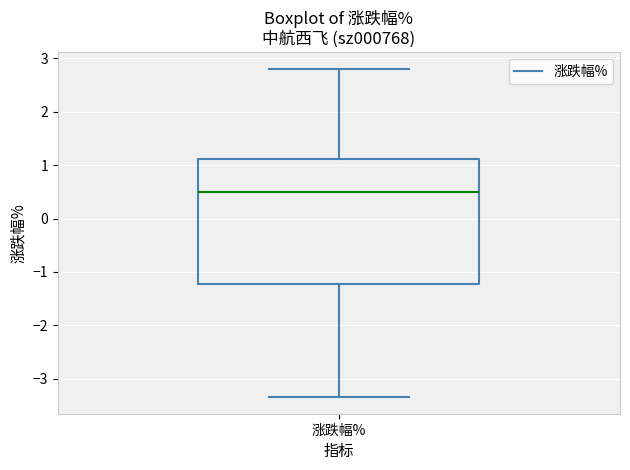

Where does the median line of the box for 涨跌幅% sit on the y-axis? The values are not printed on the chart, so give them approximately, as read against the axis.

0.5